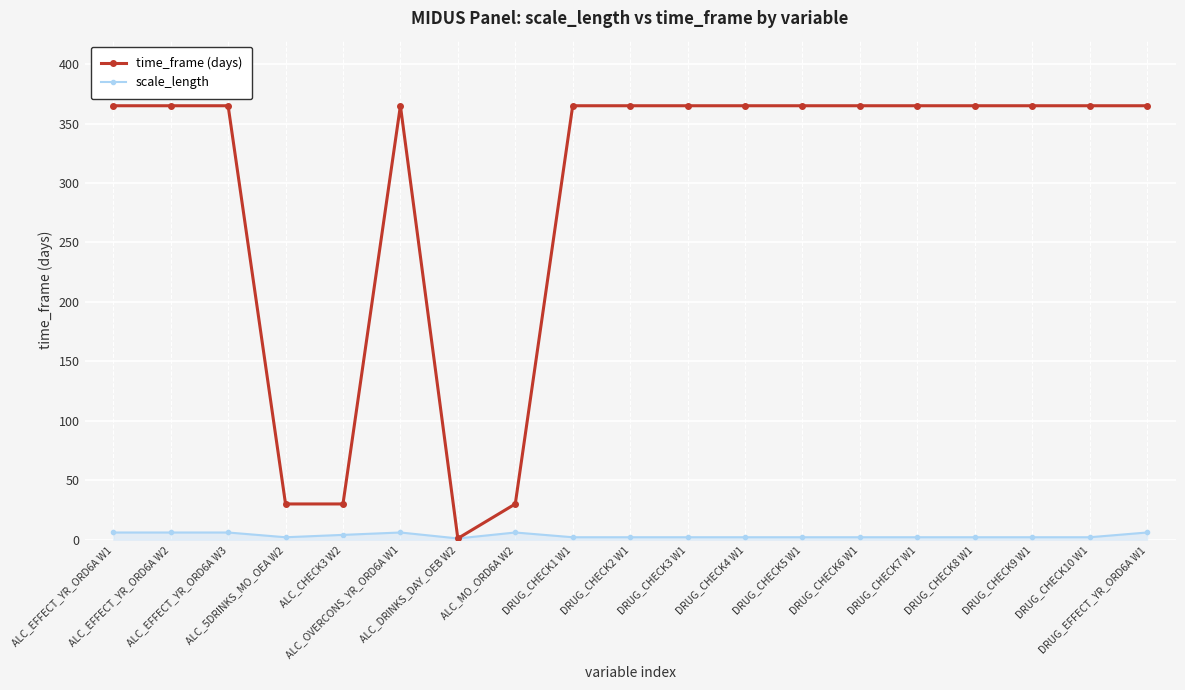

List the series in order of their overall mean, lowest first.

scale_length, time_frame (days)